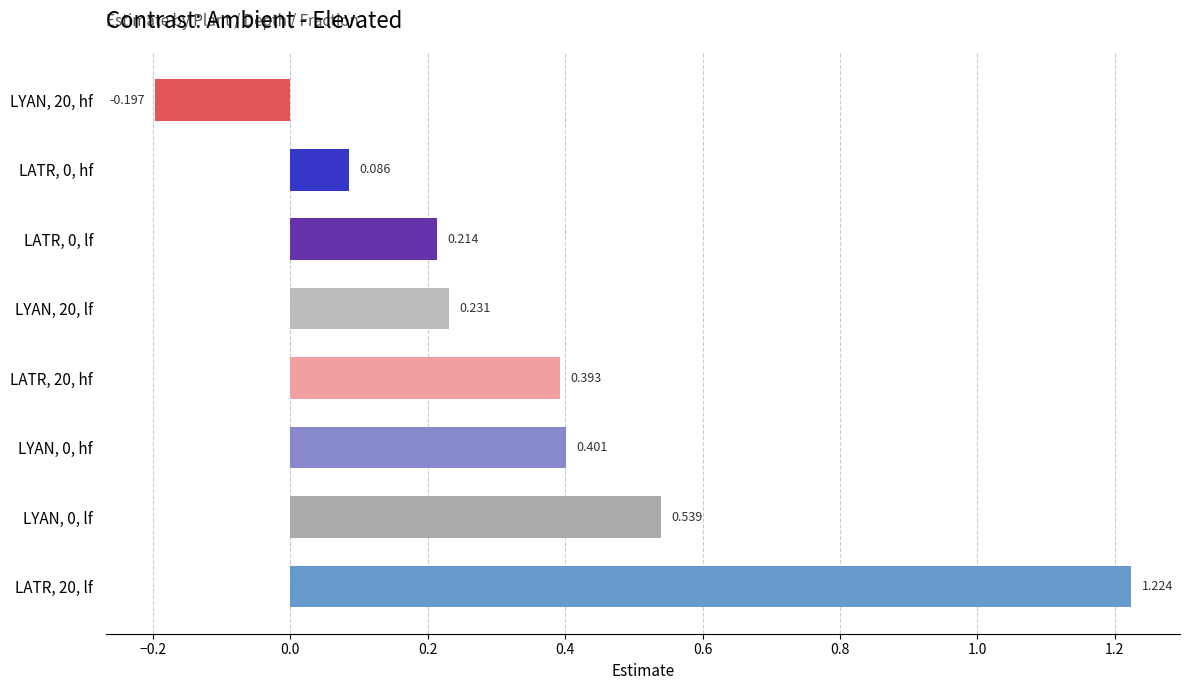

List the labels in order of value, largest first.

LATR, 20, lf, LYAN, 0, lf, LYAN, 0, hf, LATR, 20, hf, LYAN, 20, lf, LATR, 0, lf, LATR, 0, hf, LYAN, 20, hf